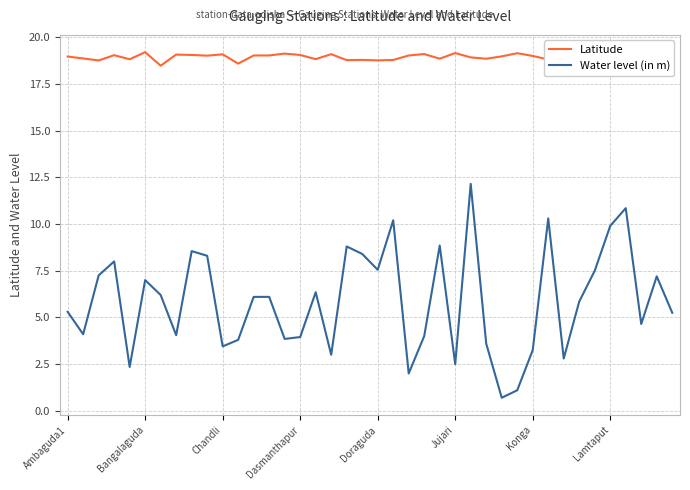

Rank the series by their maximum value, from highest to lowest.

Latitude, Water level (in m)